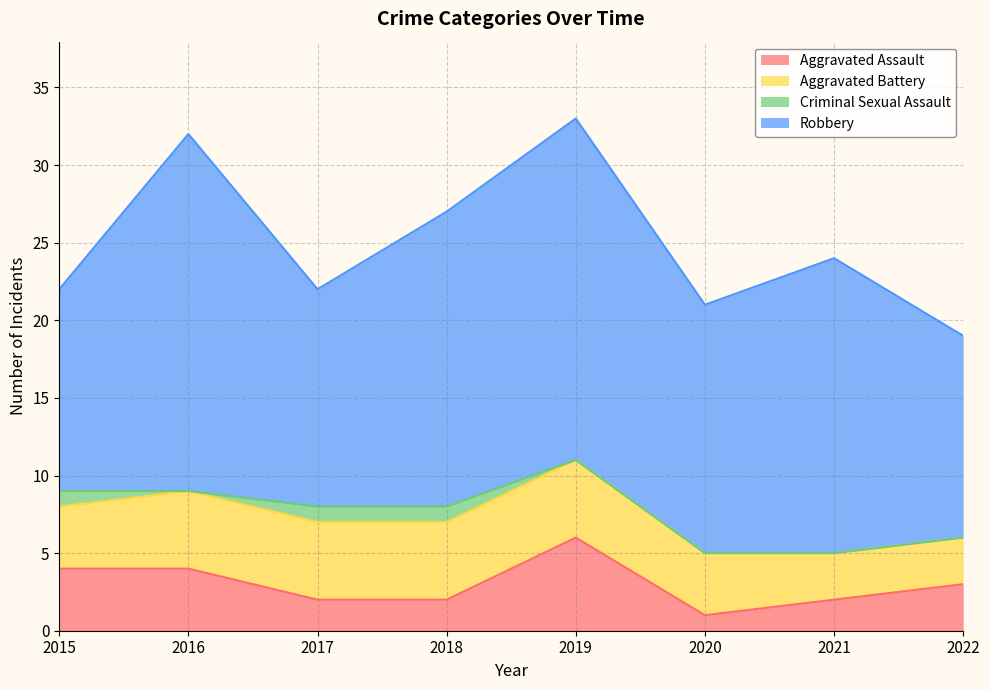

At which category is the sum across all series the highest?

2019